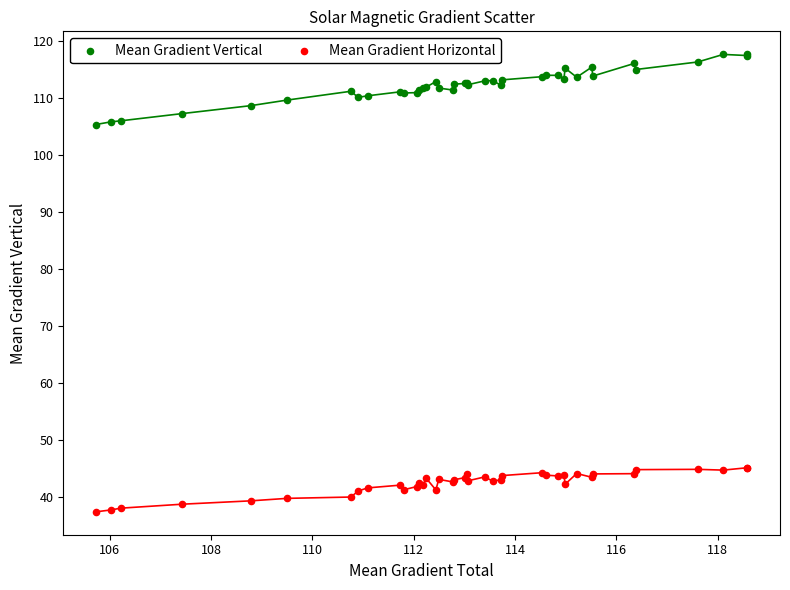

Which series contains the lowest Y value?

Mean Gradient Horizontal